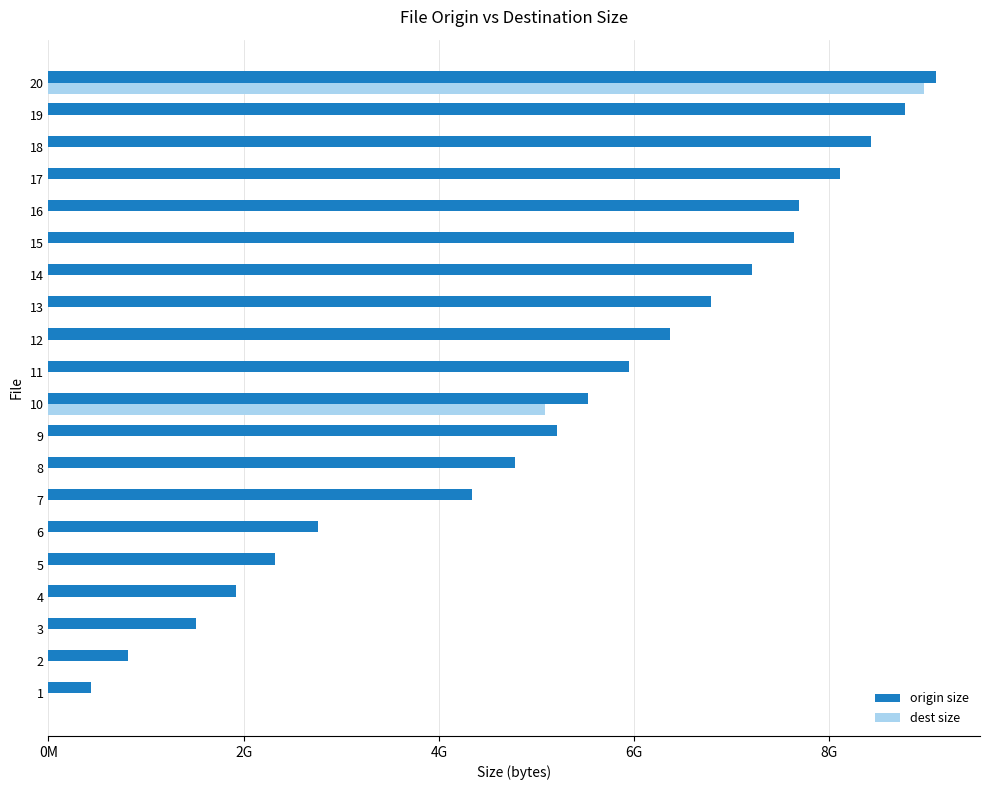

What is the difference between the maximum and minimum values in the dest size series?

8974041088